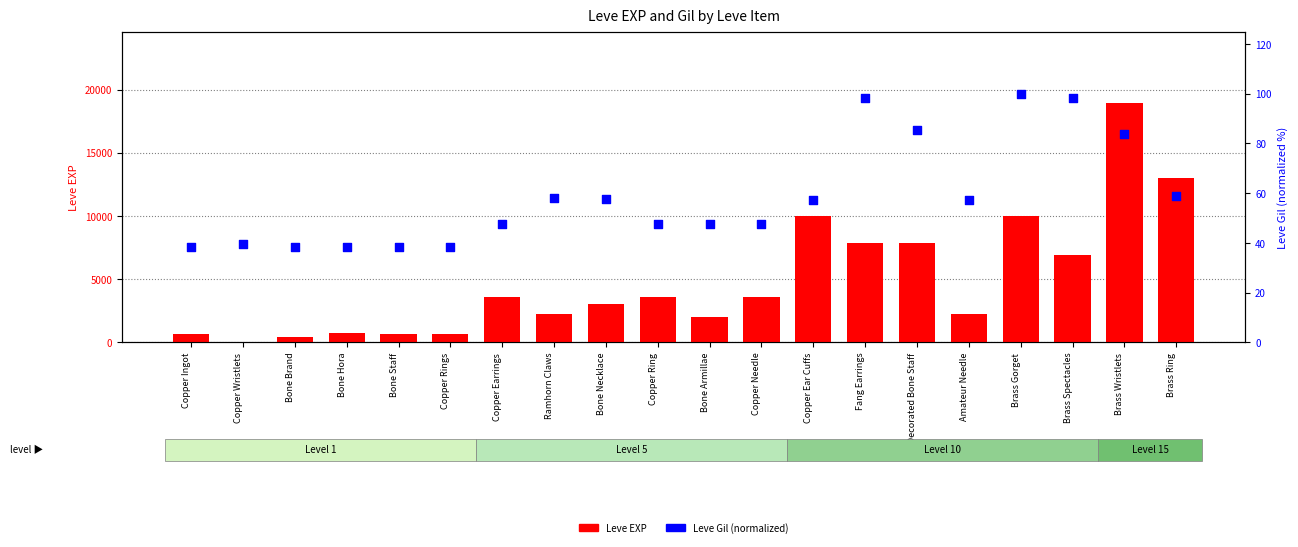

Which series reaches the minimum Y coordinate?

Leve EXP